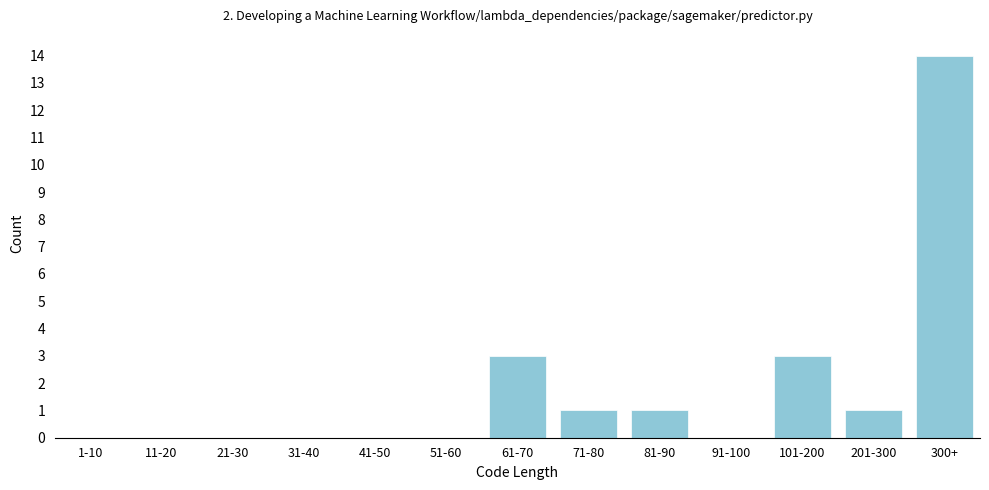

Reading right to left, list all the values displayed in this chart.

300+=14	201-300=1	101-200=3	91-100=0	81-90=1	71-80=1	61-70=3	51-60=0	41-50=0	31-40=0	21-30=0	11-20=0	1-10=0